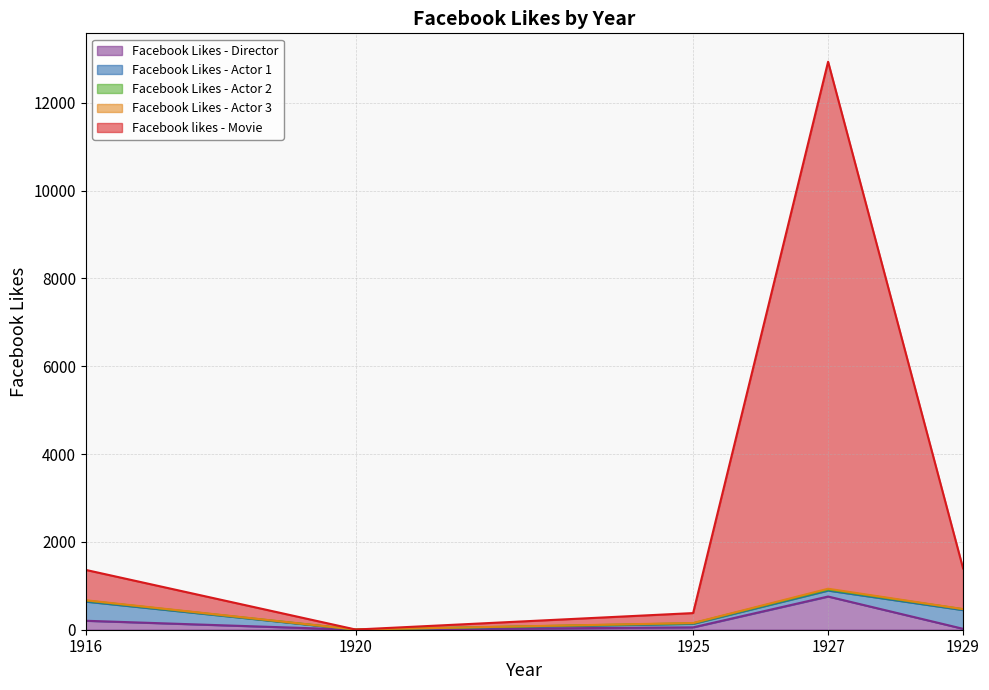

What is the approximate value of Facebook Likes - Actor 2 at 1925, to the nearest 5?

10